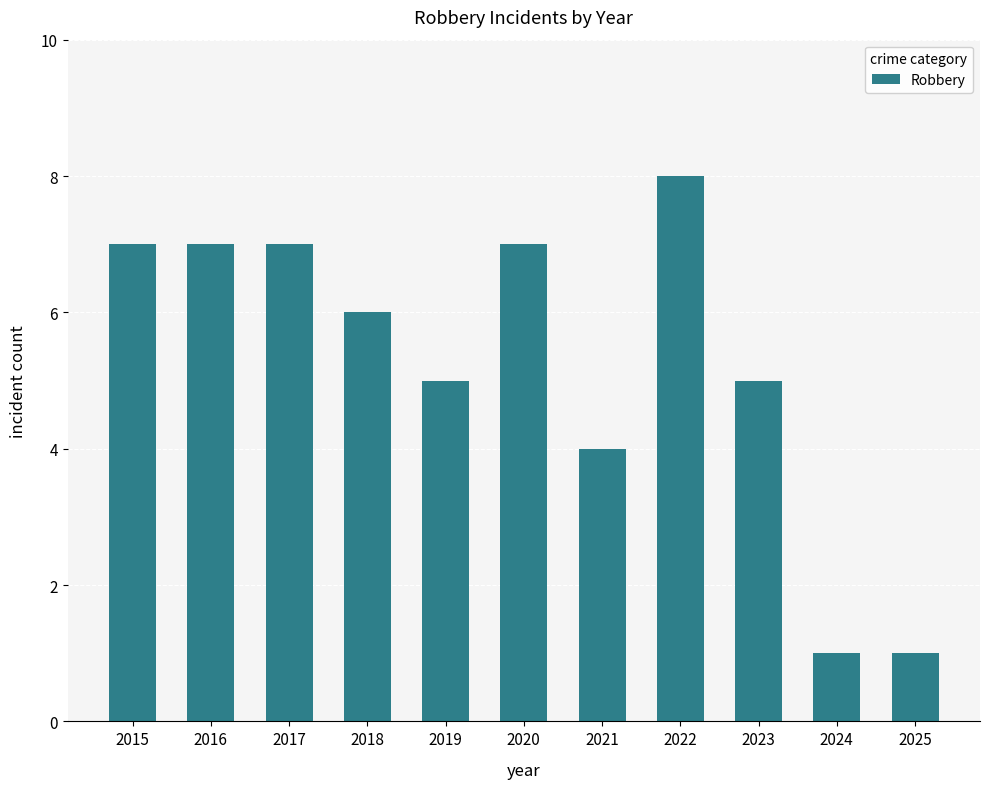

How many values are below 6?

5